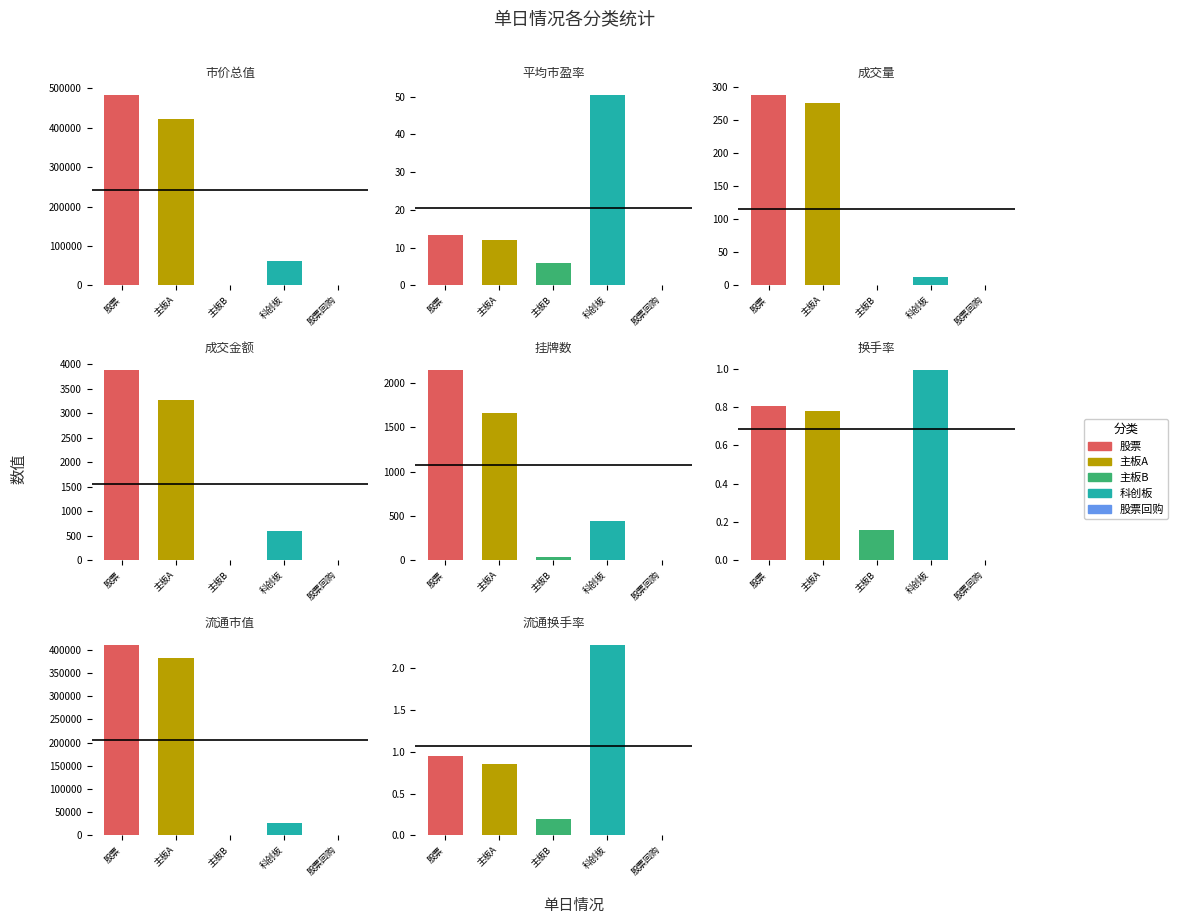

Which label corresponds to the largest value in the chart?

市价总值